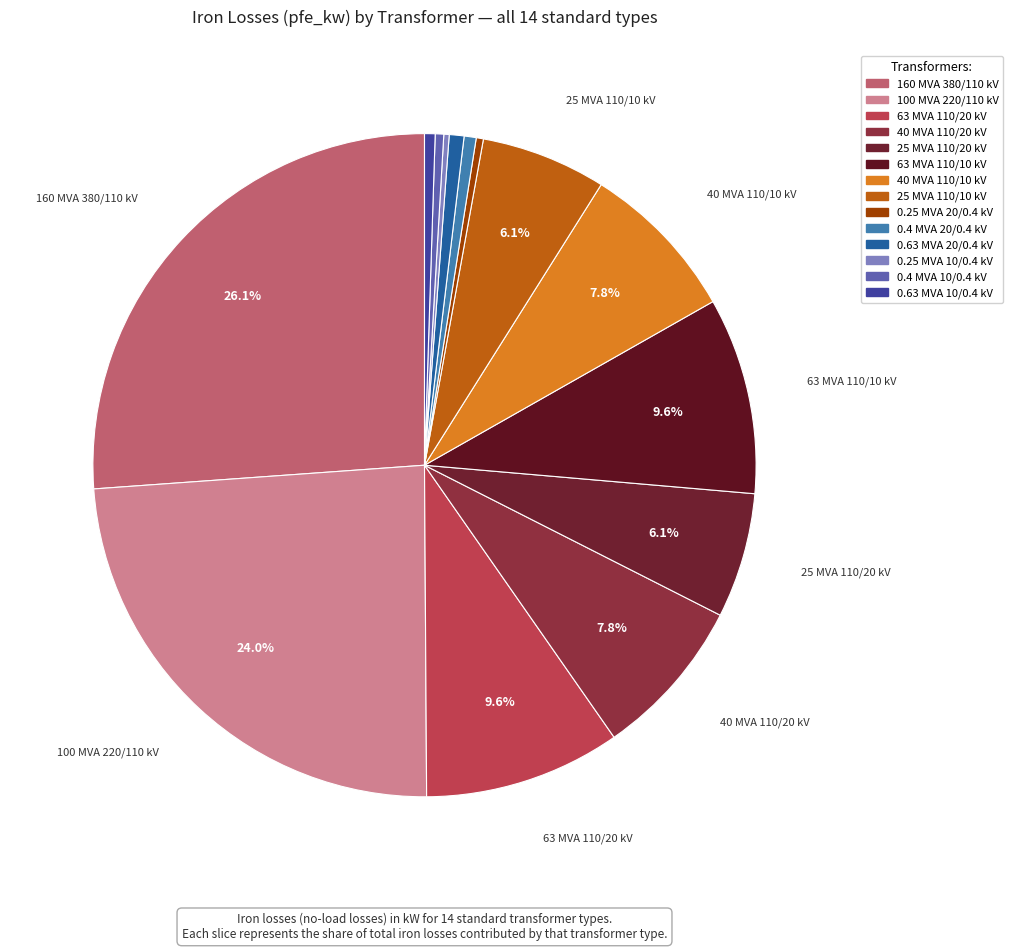

To the nearest percent, what percentage of the pie is 40 MVA 110/10 kV?

8%